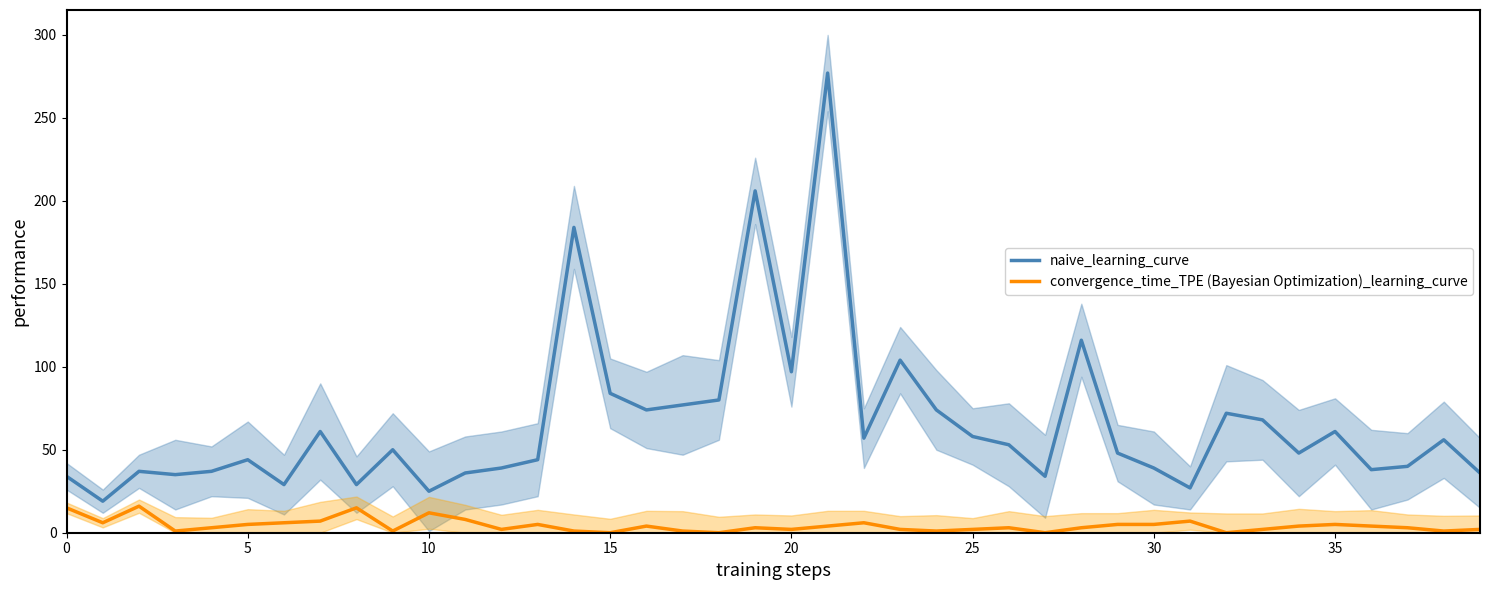

What are all the series names shown in the legend?

naive_learning_curve, convergence_time_TPE (Bayesian Optimization)_learning_curve